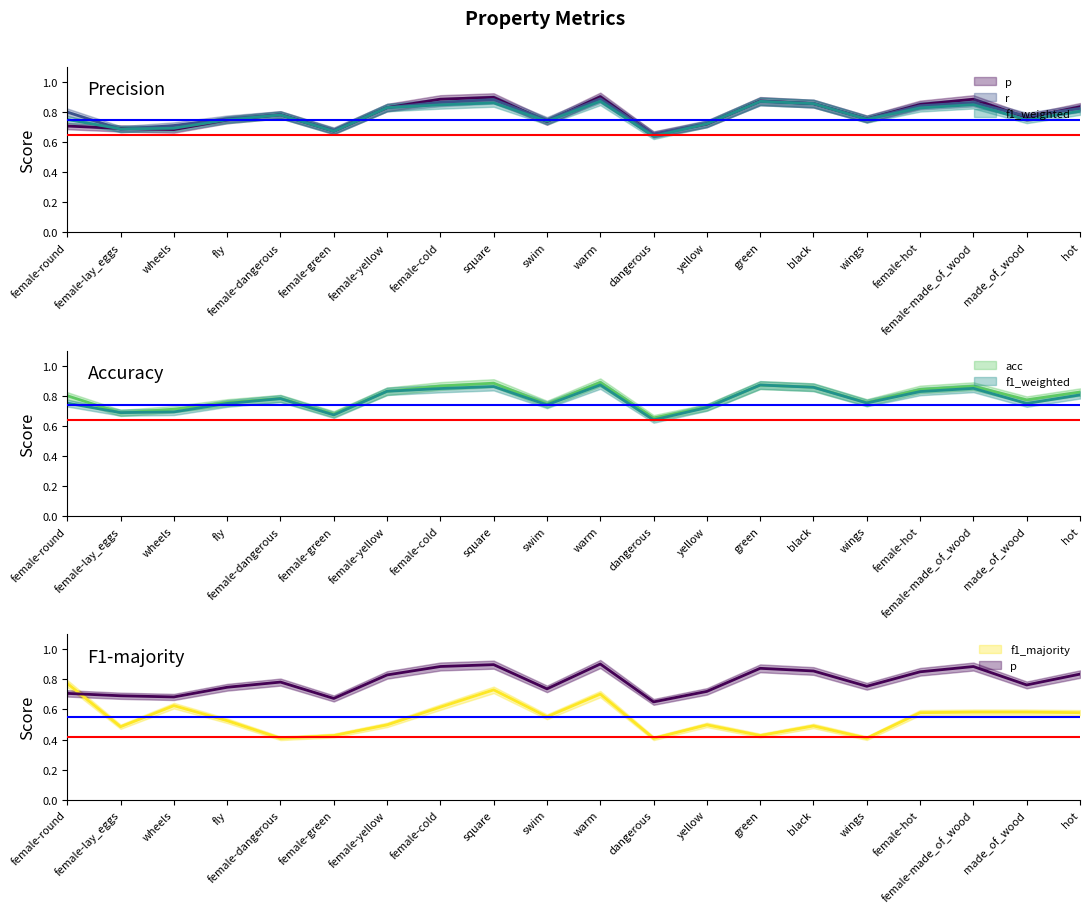

At which category does f1_majority (line) reach its first local valley?

female-lay_eggs